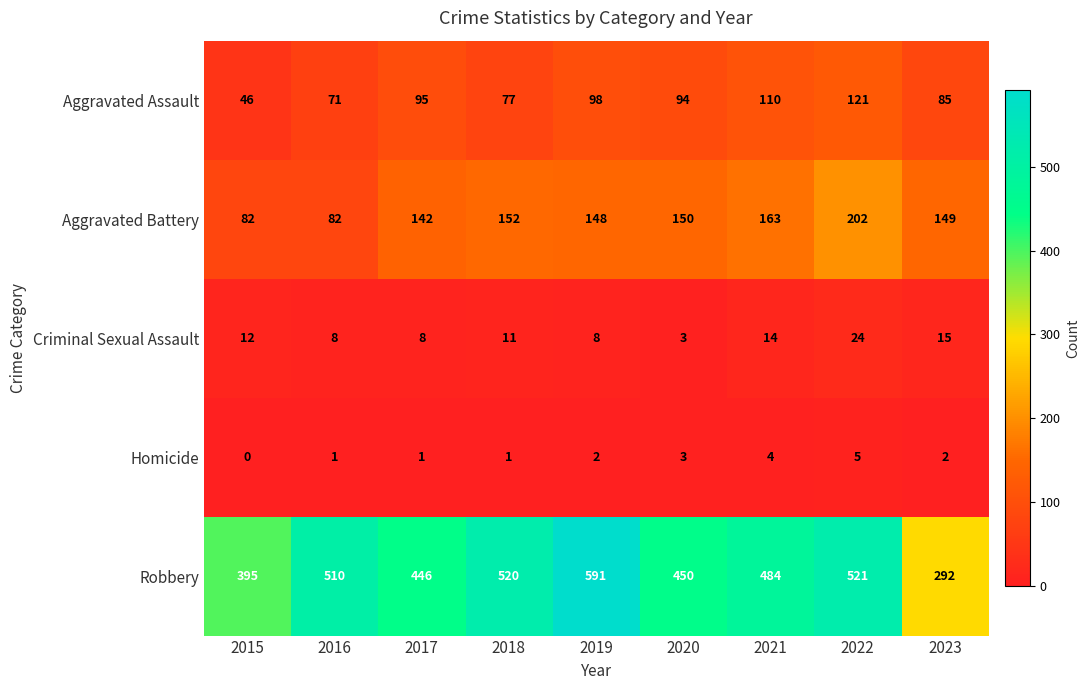

The value of Criminal Sexual Assault at 2018 is 5. True or false?

False